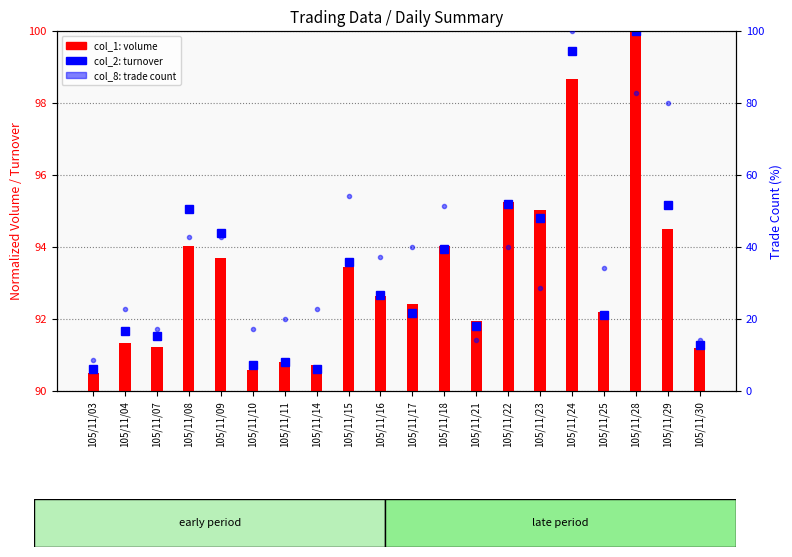

Which series changed the most between 105/11/07 and 105/11/28?

col_8 (trades)